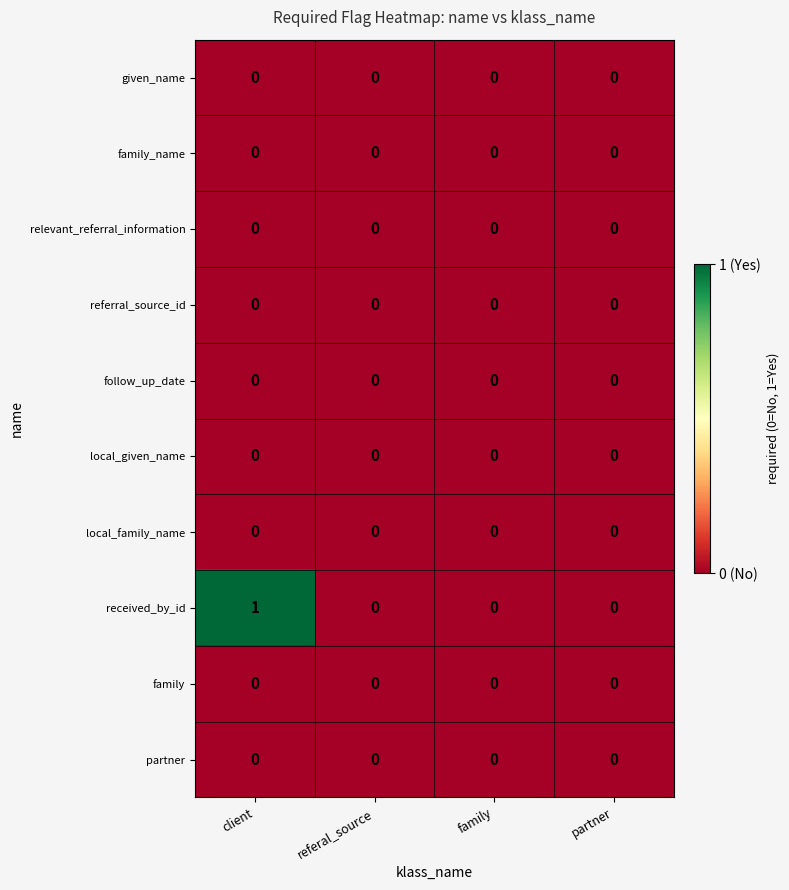

Which series has the largest total across all categories?

received_by_id